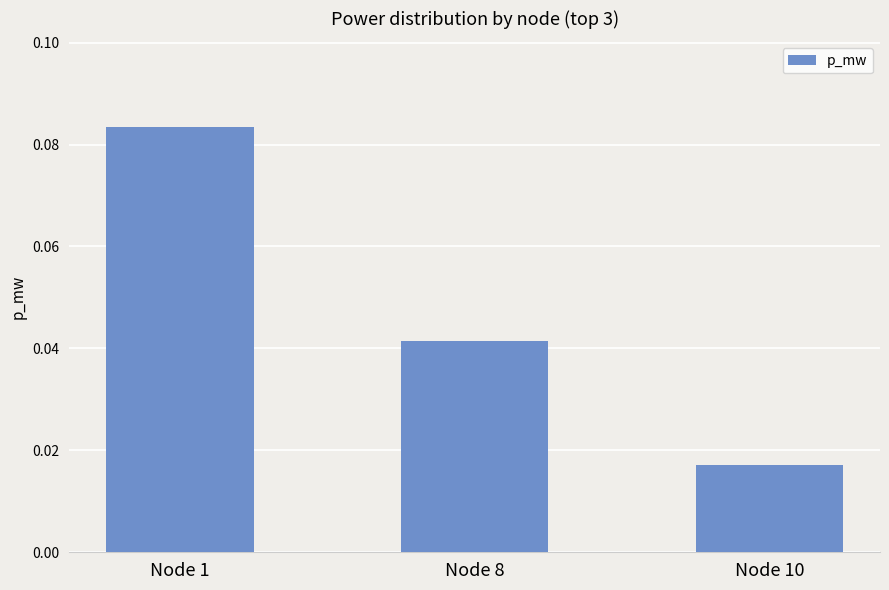

Which label corresponds to the smallest value in the chart?

Node 10